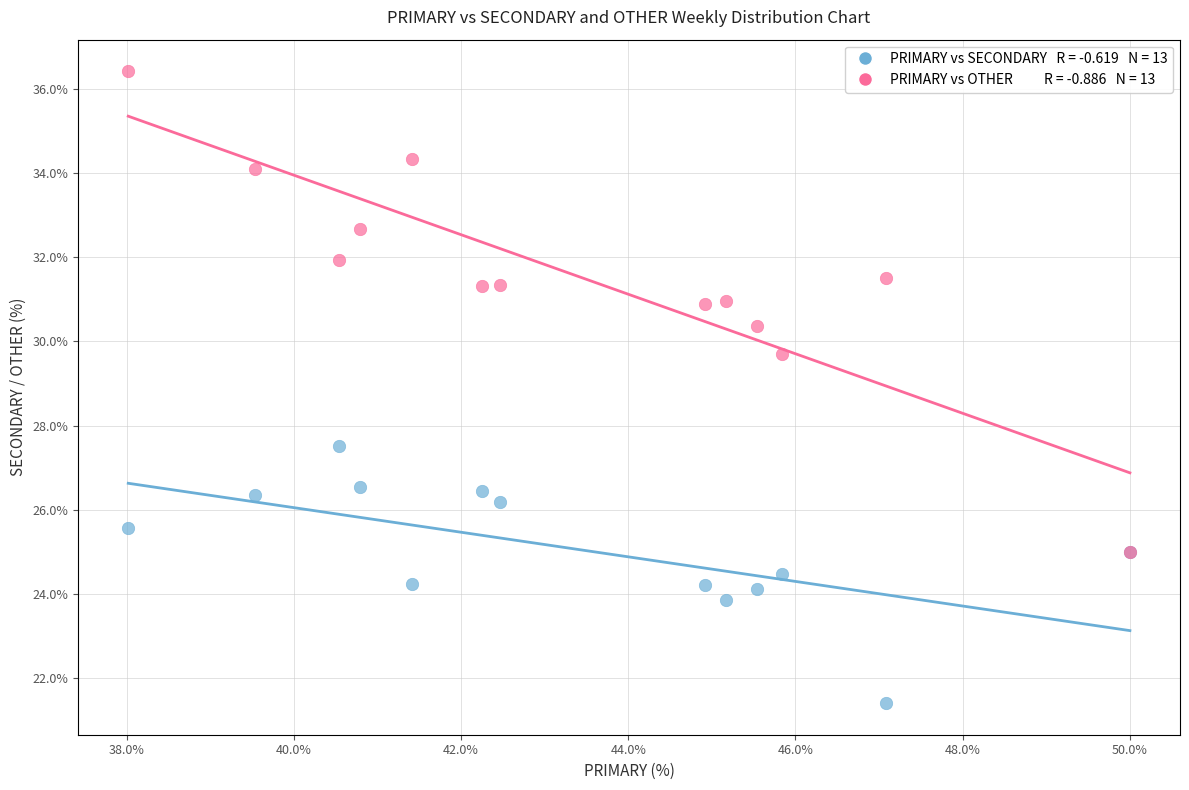

Across all series, what Y value is closest to 28?

27.5